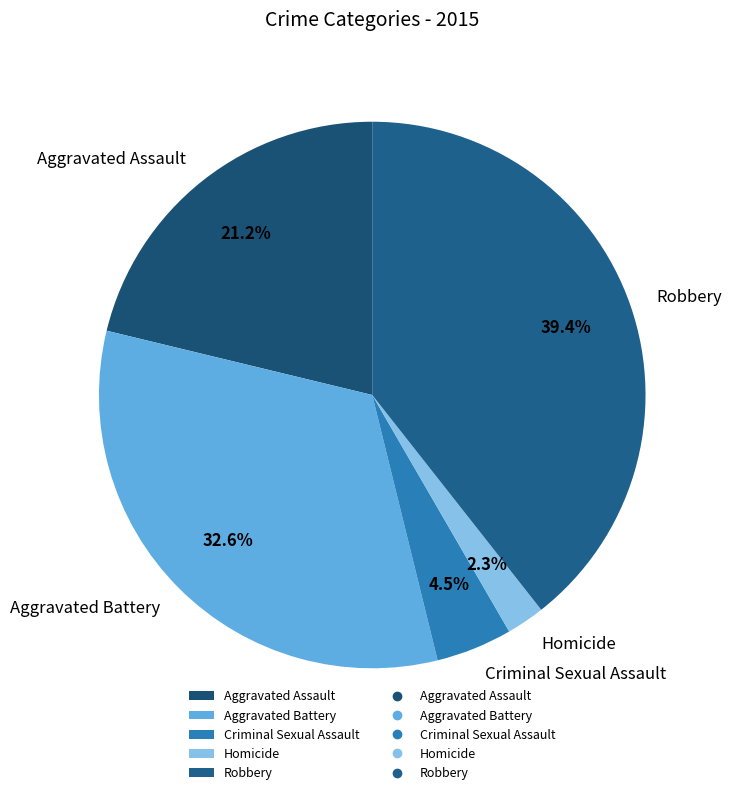

Is the sum of Aggravated Battery and Criminal Sexual Assault greater than half?

No